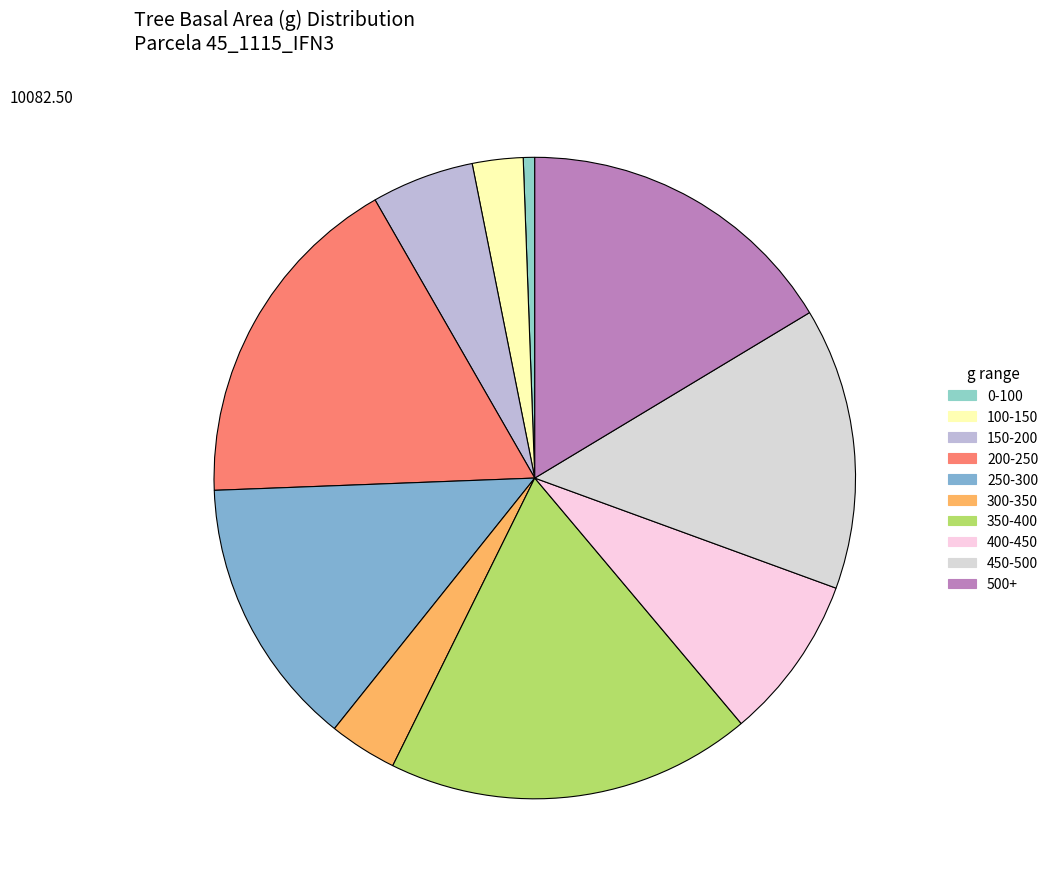

Count the number of slices in the pie.

10